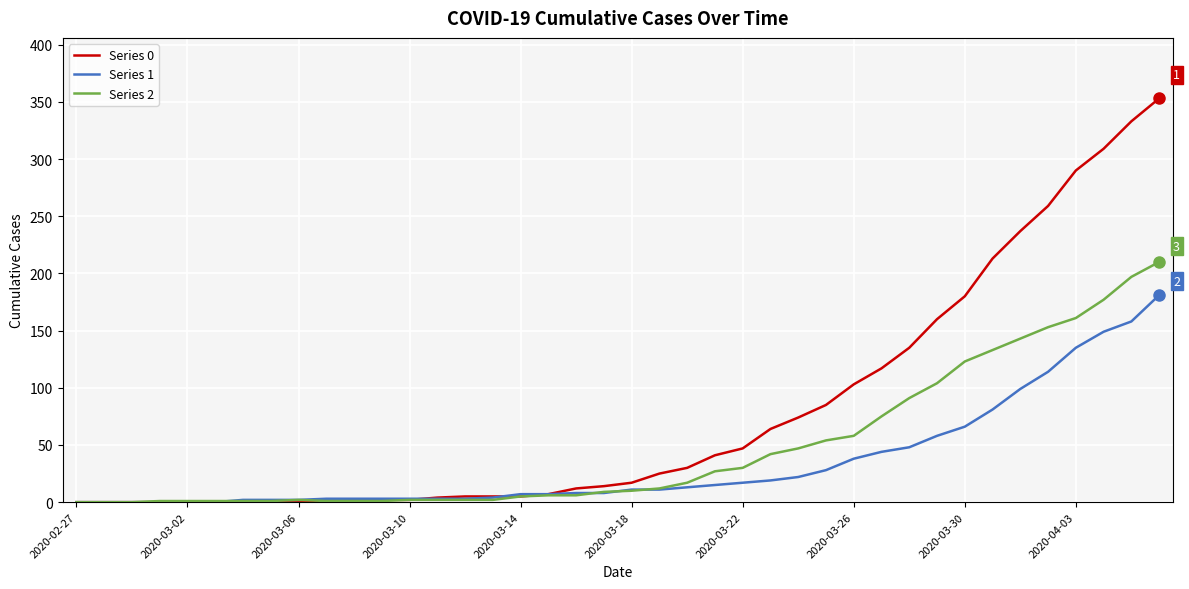

Which series has the largest range (max minus min)?

Series 0